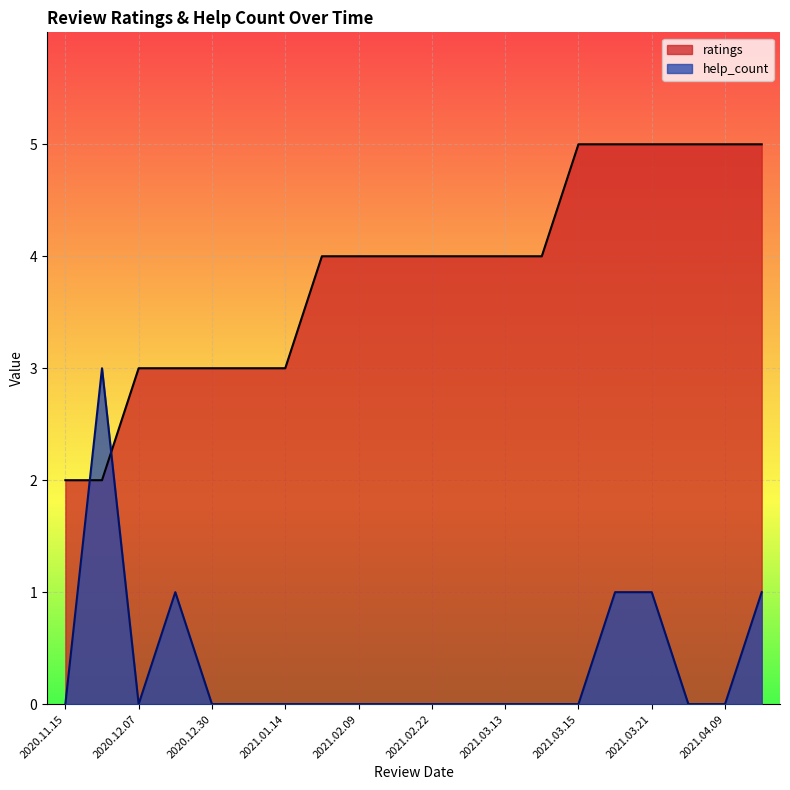

What is the difference between the highest and lowest values at 2020.12.30?

3